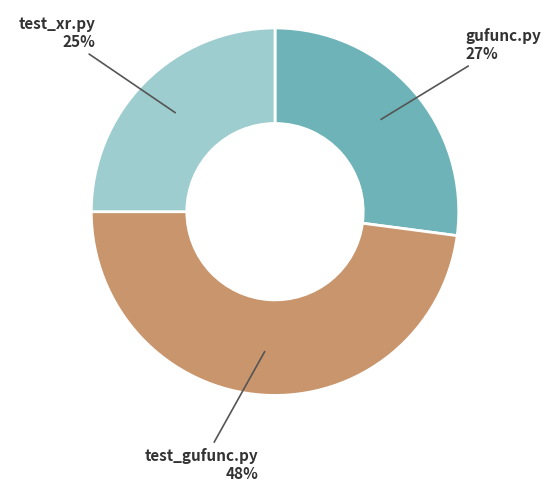

Combined, do test_xr.py and gufunc.py account for over 50%?

Yes